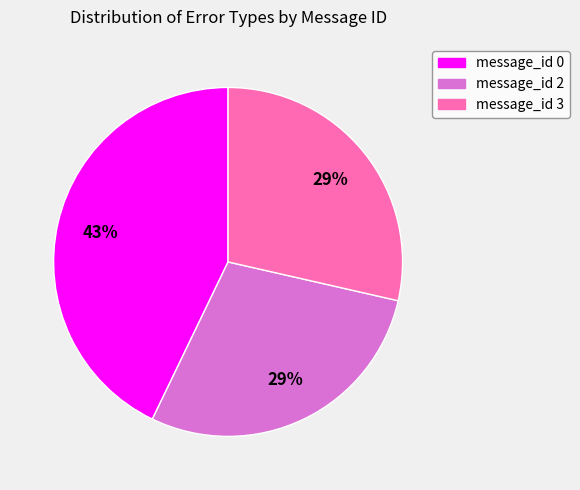

How many segments does this pie chart have?

3